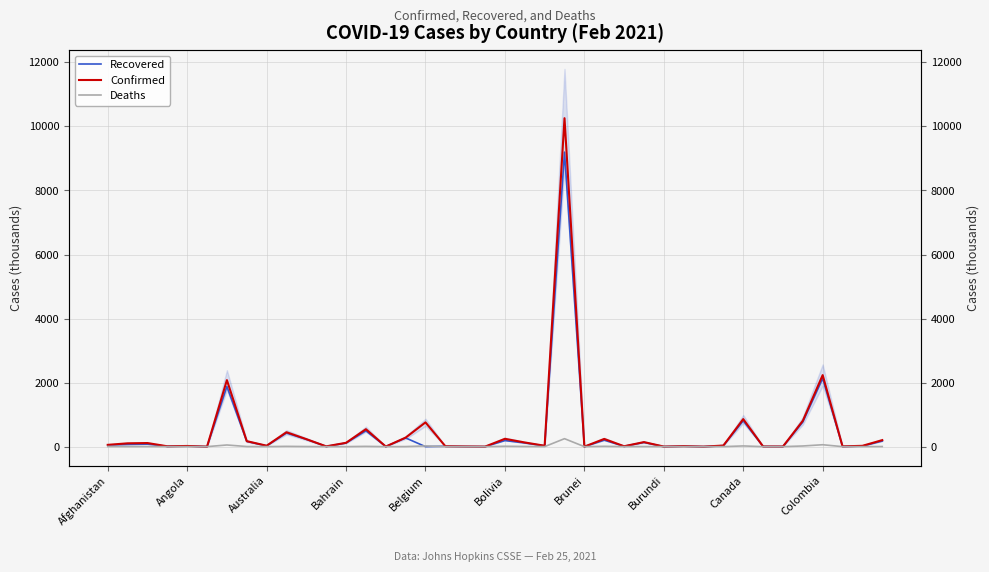

What are all the series names shown in the legend?

Recovered, Confirmed, Deaths